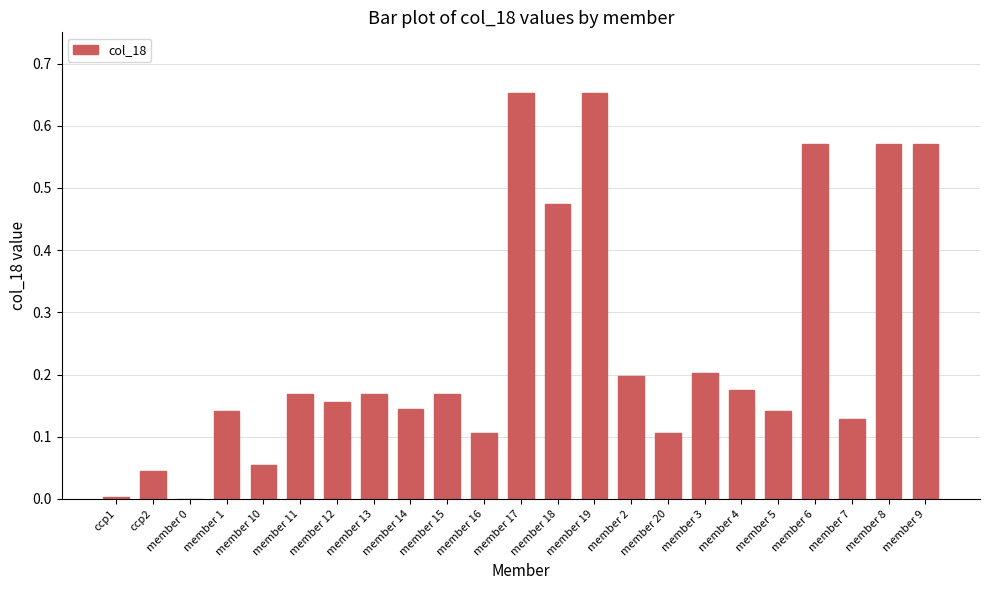

Between member 10 and member 18, which is larger?

member 18